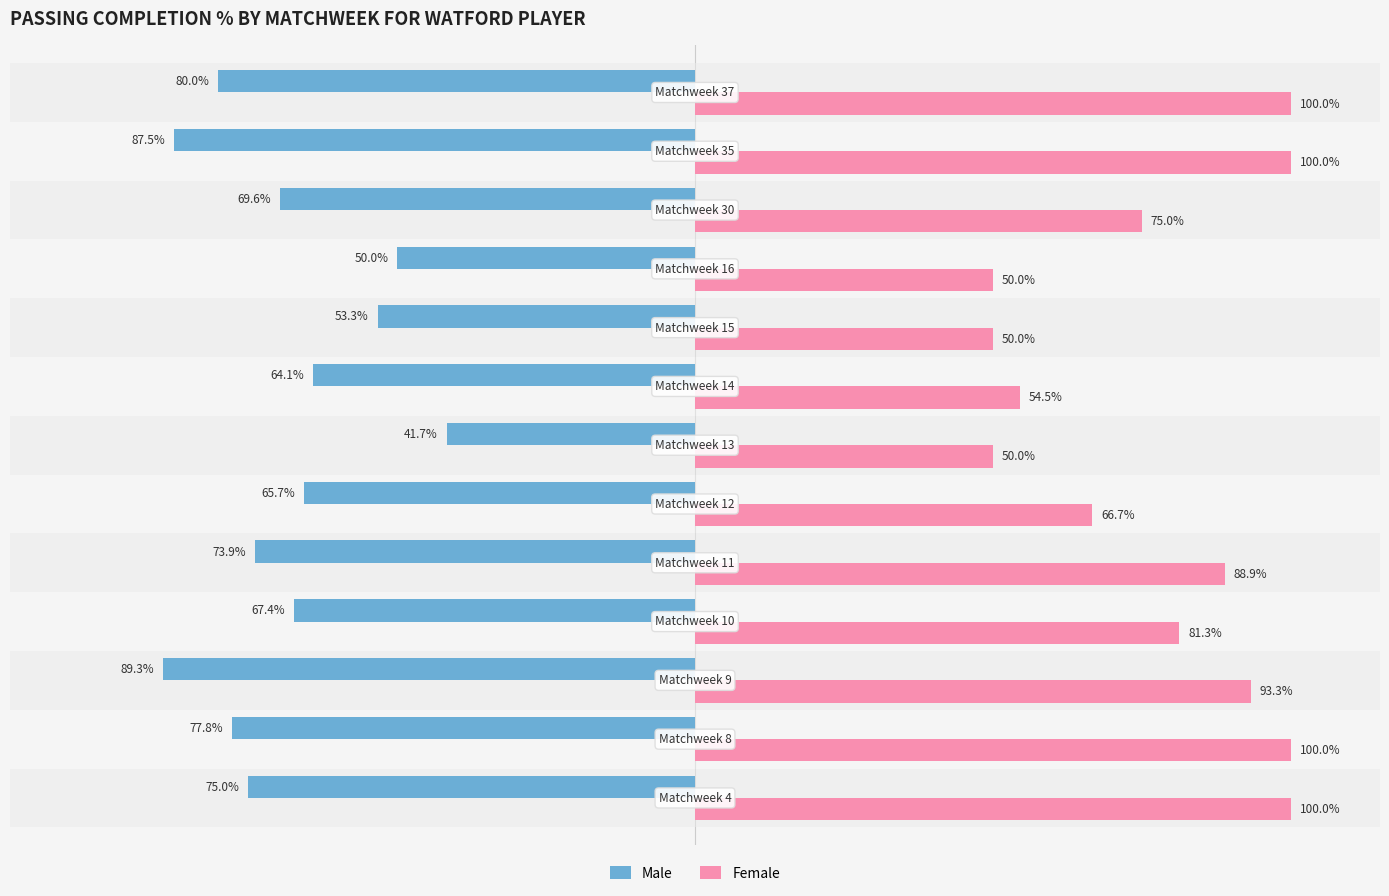

Rank the series by their maximum value, from lowest to highest.

Male, Female